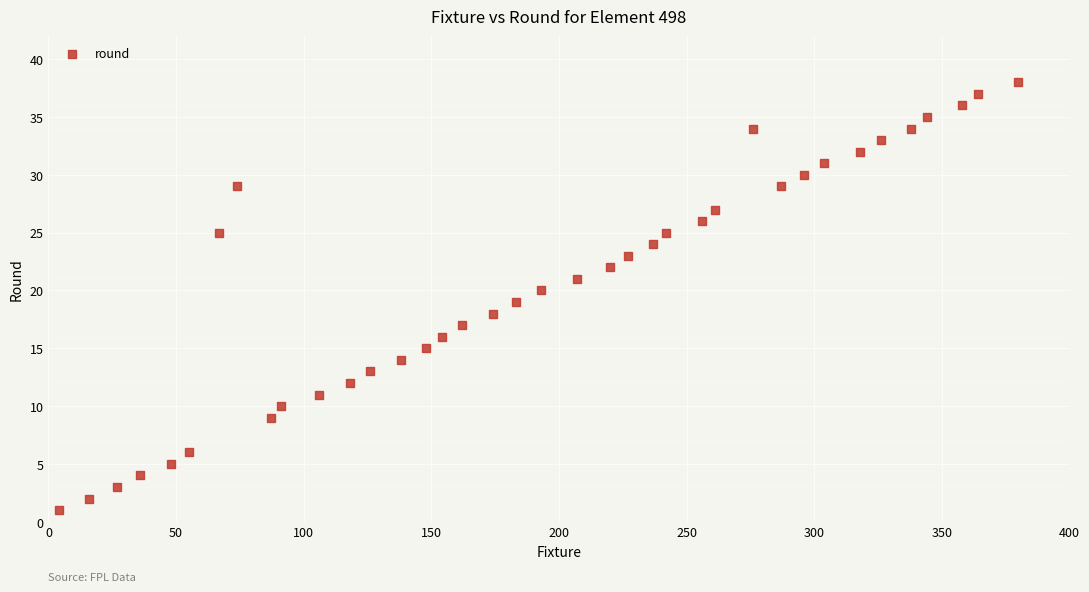

What is the range of X values (max minus min)?

376